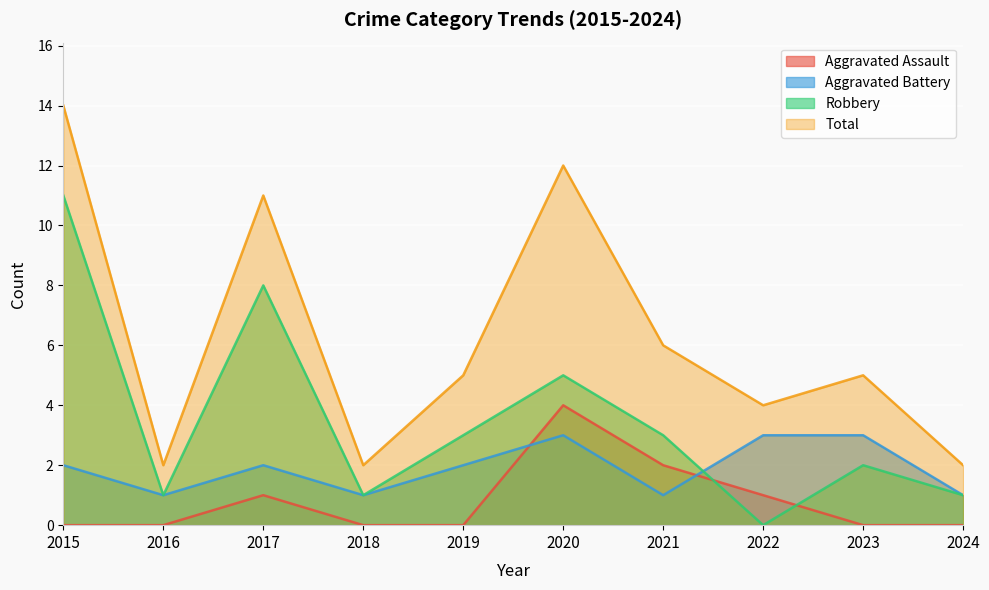

What is the sum of the Aggravated Battery values at 2016 and 2017?

3